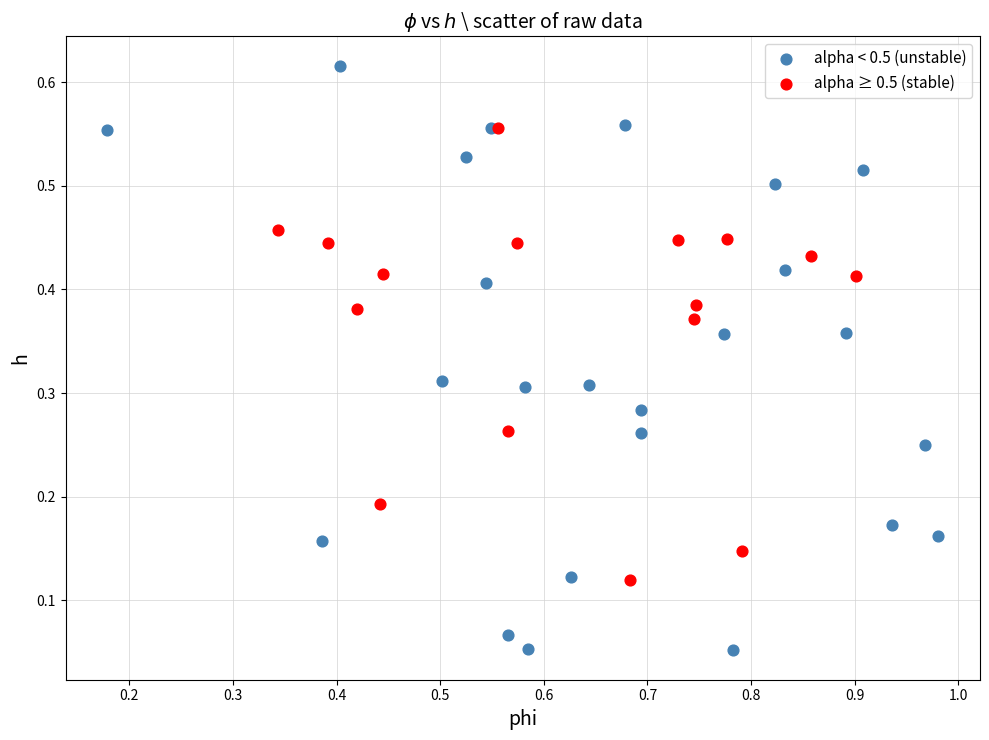

Which series has the widest spread of Y values?

alpha < 0.5 (unstable)